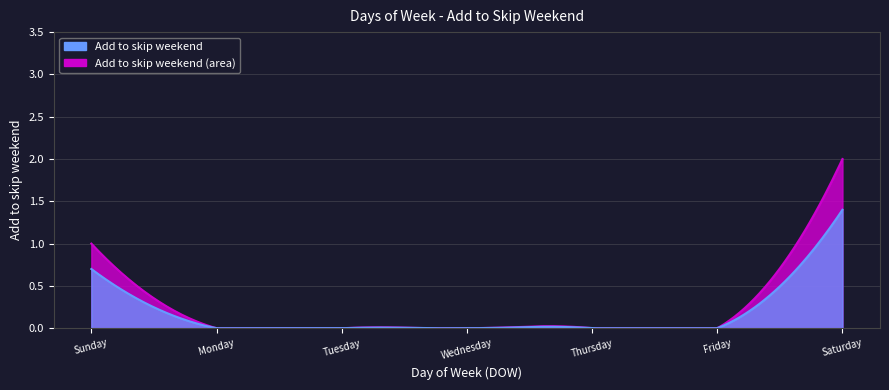

How many values are between 0 and 1?

6